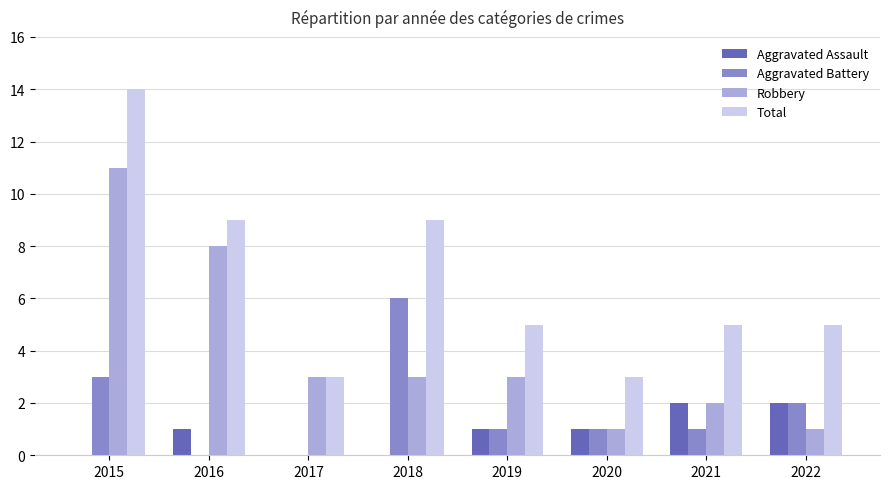

Reading right to left, transcribe all the data shown in this chart.

Aggravated Assault: 2022=2	2021=2	2020=1	2019=1	2018=0	2017=0	2016=1	2015=0
Aggravated Battery: 2022=2	2021=1	2020=1	2019=1	2018=6	2017=0	2016=0	2015=3
Robbery: 2022=1	2021=2	2020=1	2019=3	2018=3	2017=3	2016=8	2015=11
Total: 2022=5	2021=5	2020=3	2019=5	2018=9	2017=3	2016=9	2015=14